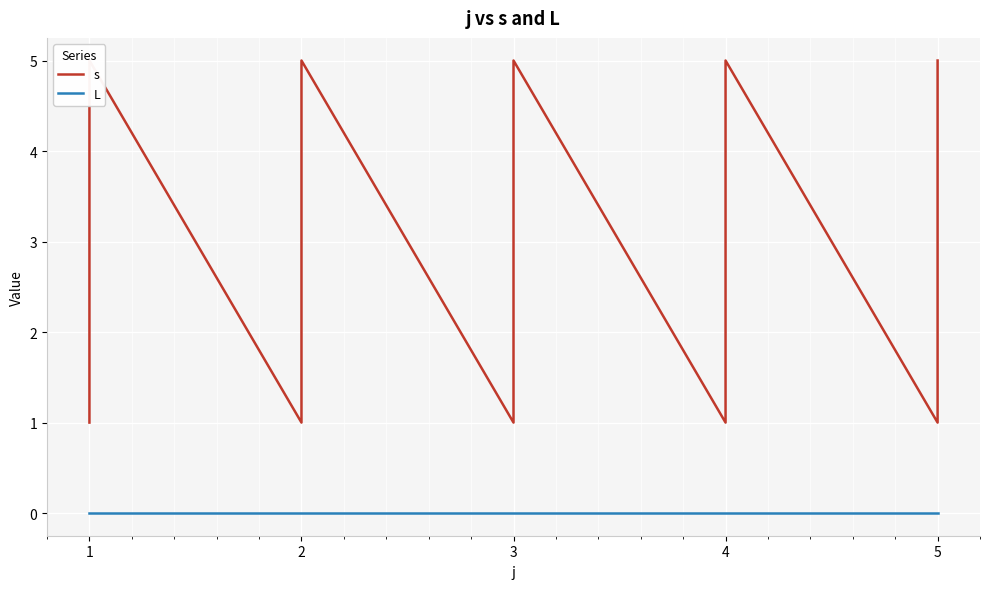

Does the chart display data point markers on the line(s)?

No